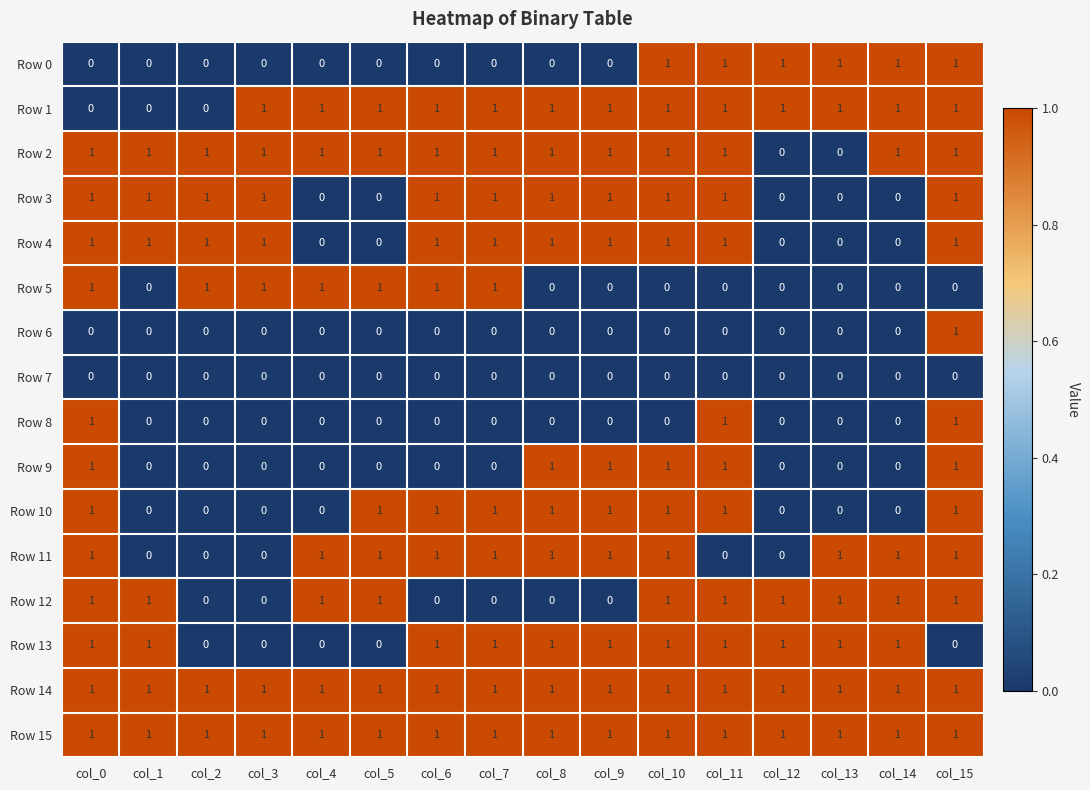

The value of Row 12 at col_10 is 1. True or false?

True